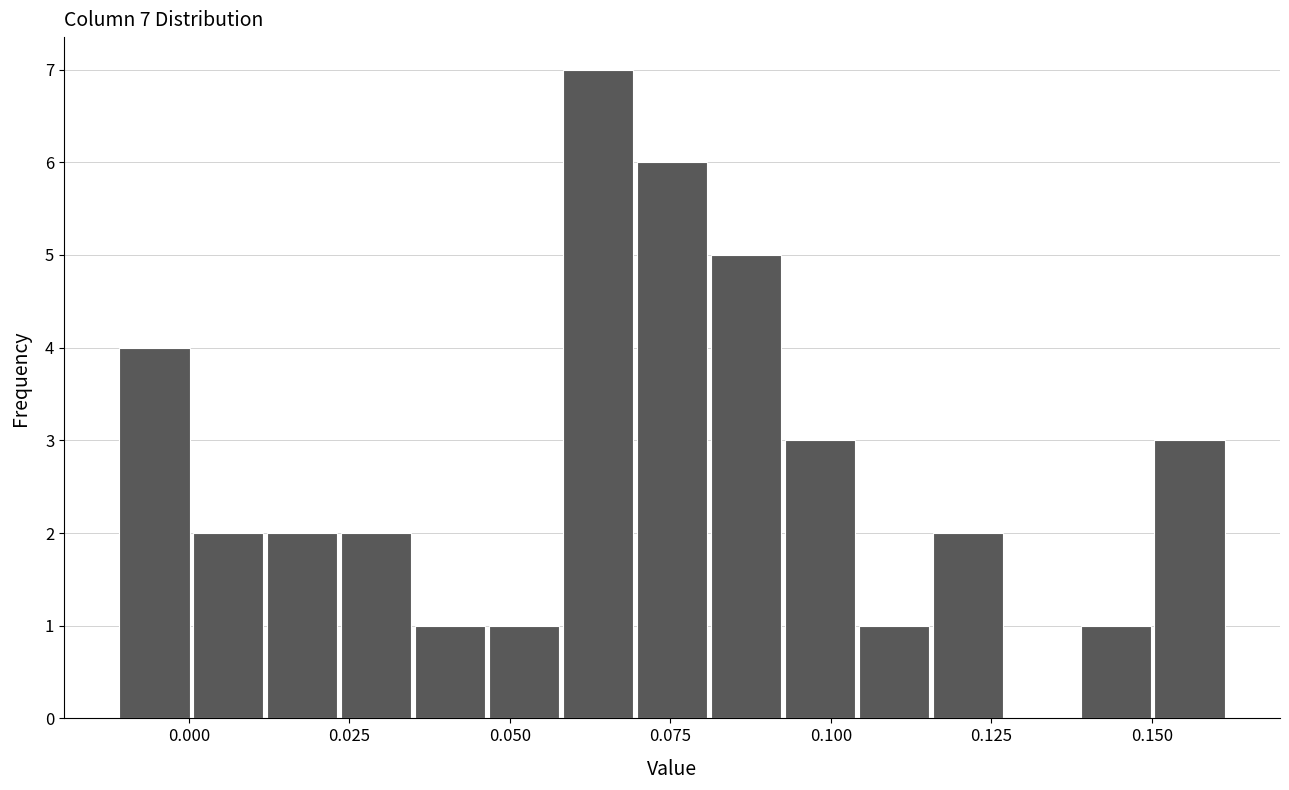

Around what value on the x-axis is the tallest bar? Give the approximate position of its centre, as read against the axis.

0.065